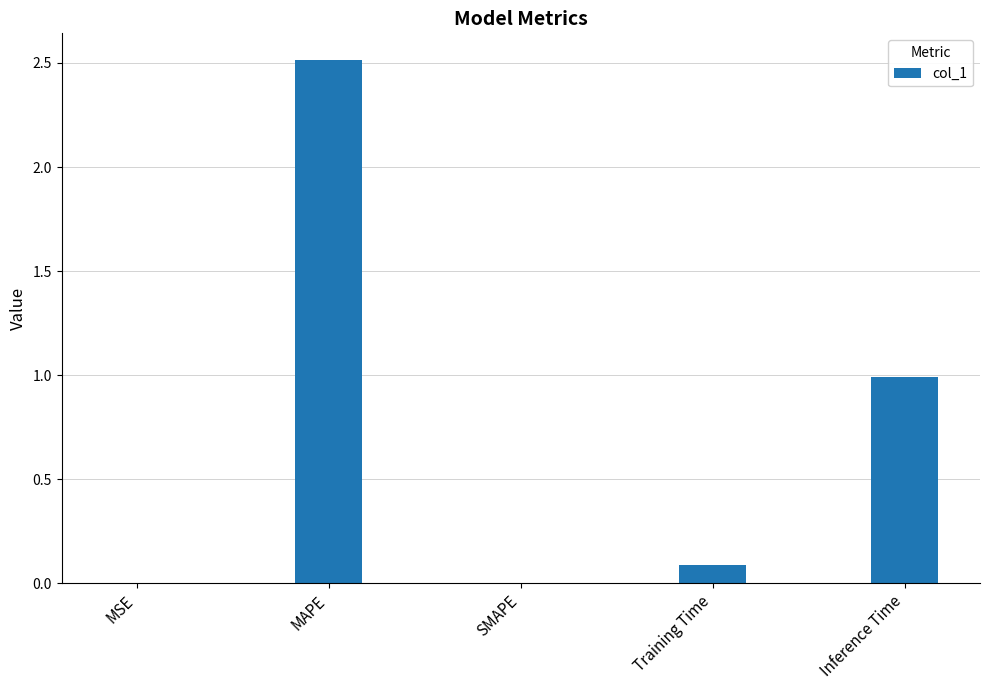

What is the sum of all values?

3.6